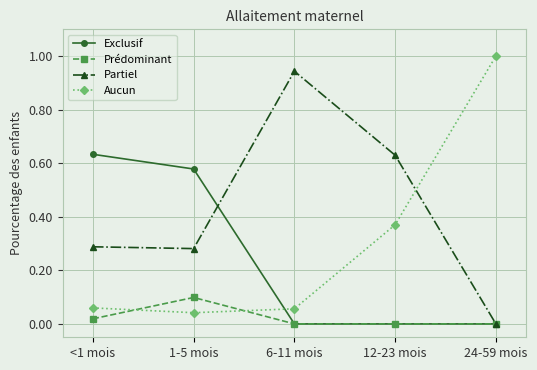

How many series are shown in this chart?

4